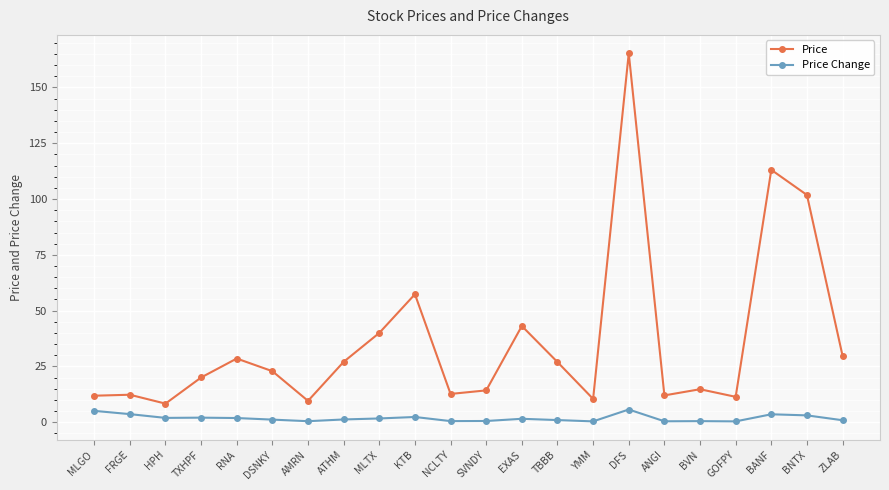

What is the difference between the highest and lowest values at MLGO?

6.8